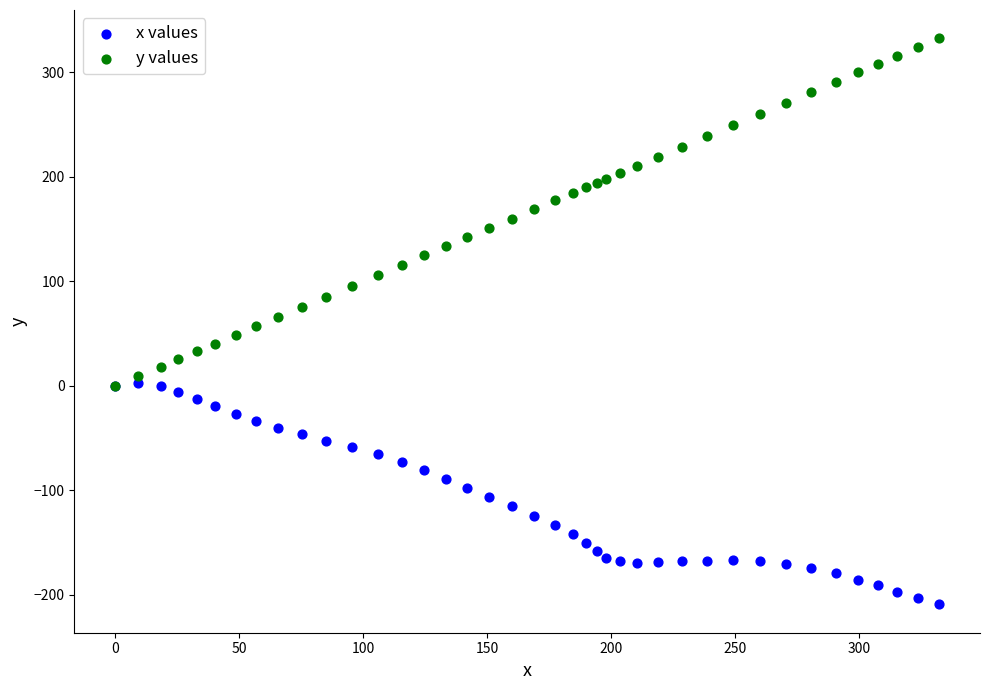

What are all the series names shown in the legend?

x values, y values